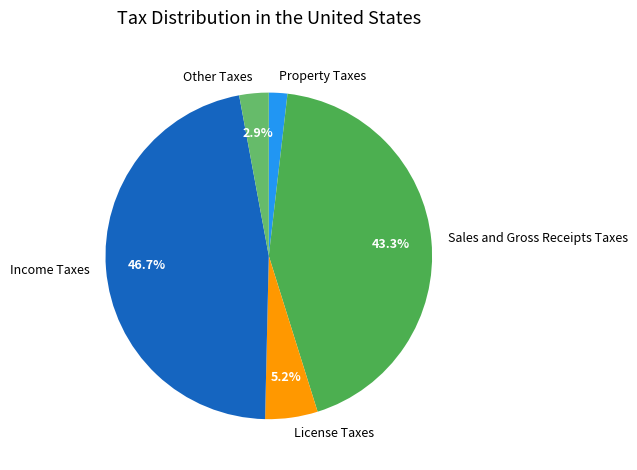

Which has a higher value, Sales and Gross Receipts Taxes or Property Taxes?

Sales and Gross Receipts Taxes